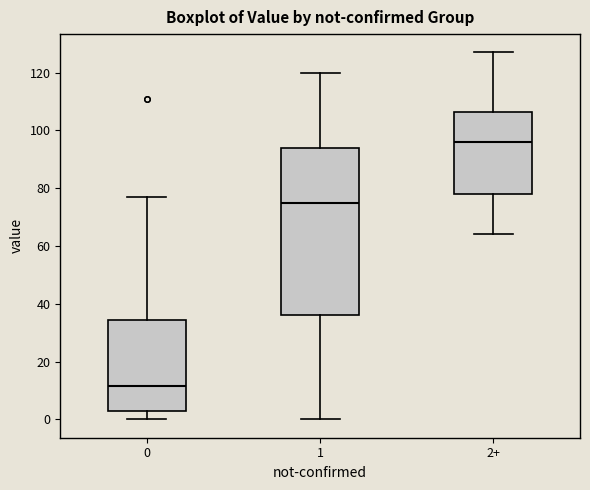

Reading left to right, transcribe this box plot: for each box, give where its median line is, the range the box spans, and where its two whiskers end, as read against the y-axis. The values are not printed on the chart, so give them approximately, as read against the axis.

0: median 12, box 4 to 34, whiskers 0 to 78
1: median 76, box 36 to 94, whiskers 0 to 120
2+: median 96, box 78 to 106, whiskers 64 to 128